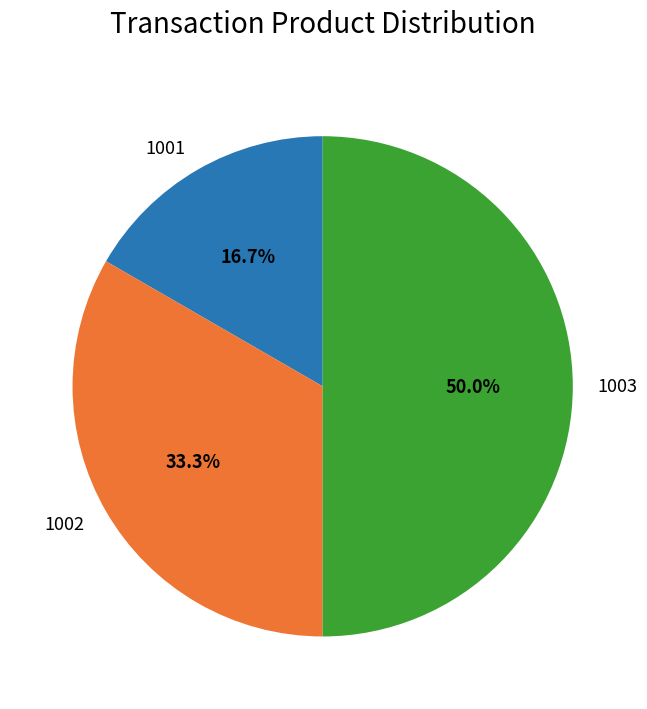

What is the largest slice in the pie chart?

1003